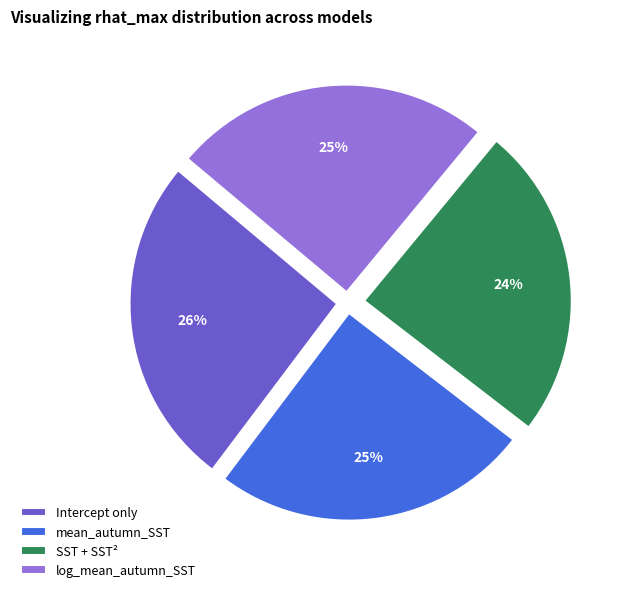

Is there any slice that represents more than half of the pie?

No